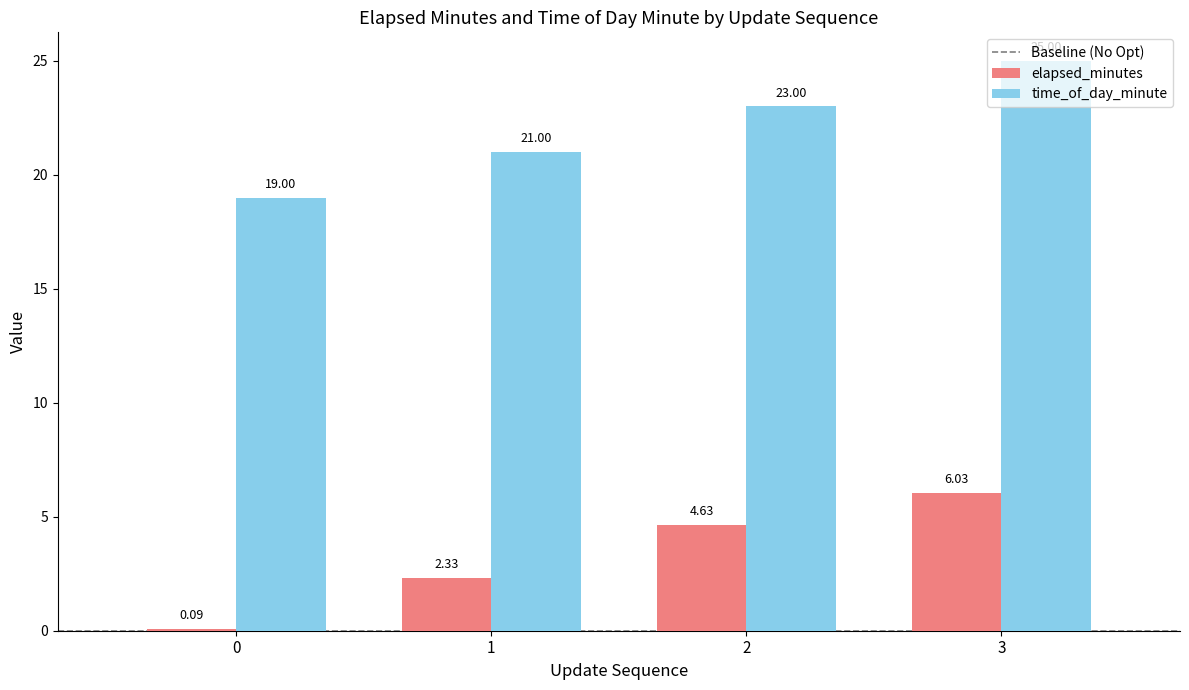

Where does the elapsed_minutes series first go above 4?

2